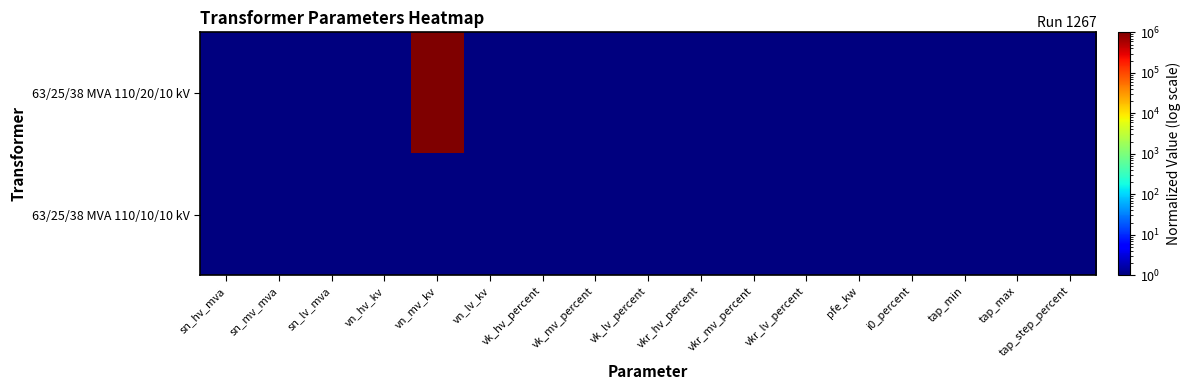

Which series changed the most between vn_hv_kv and vk_hv_percent?

63/25/38 MVA 110/20/10 kV